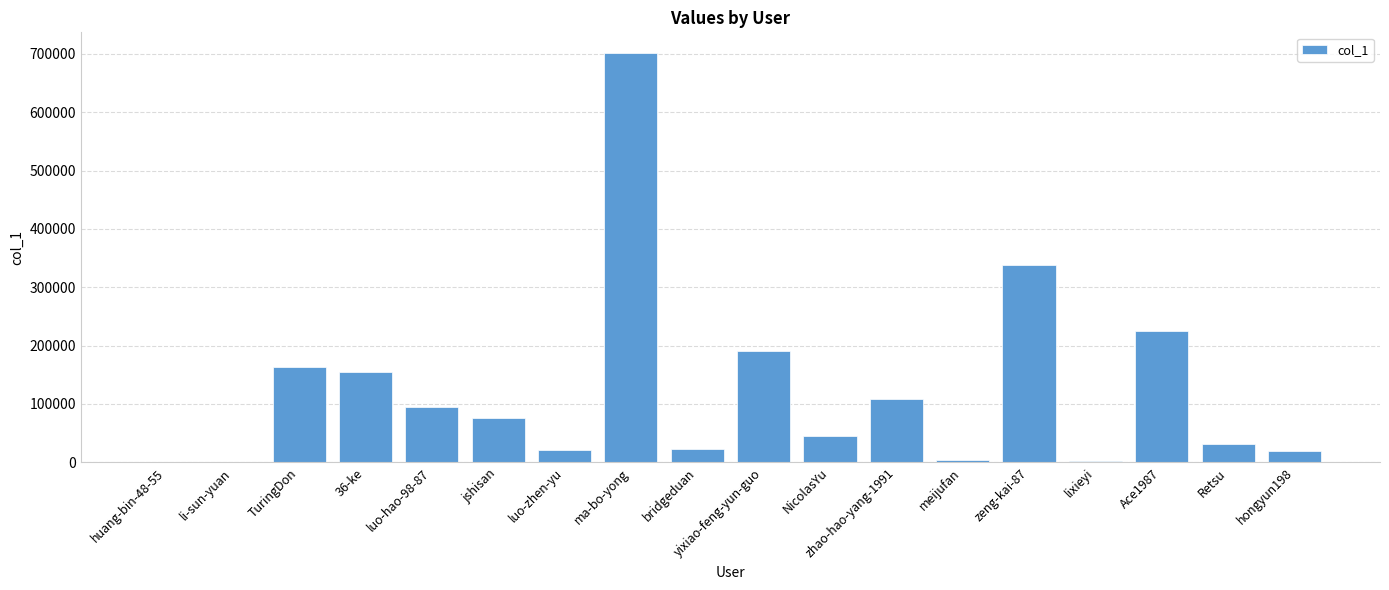

How many distinct data groups are displayed?

1